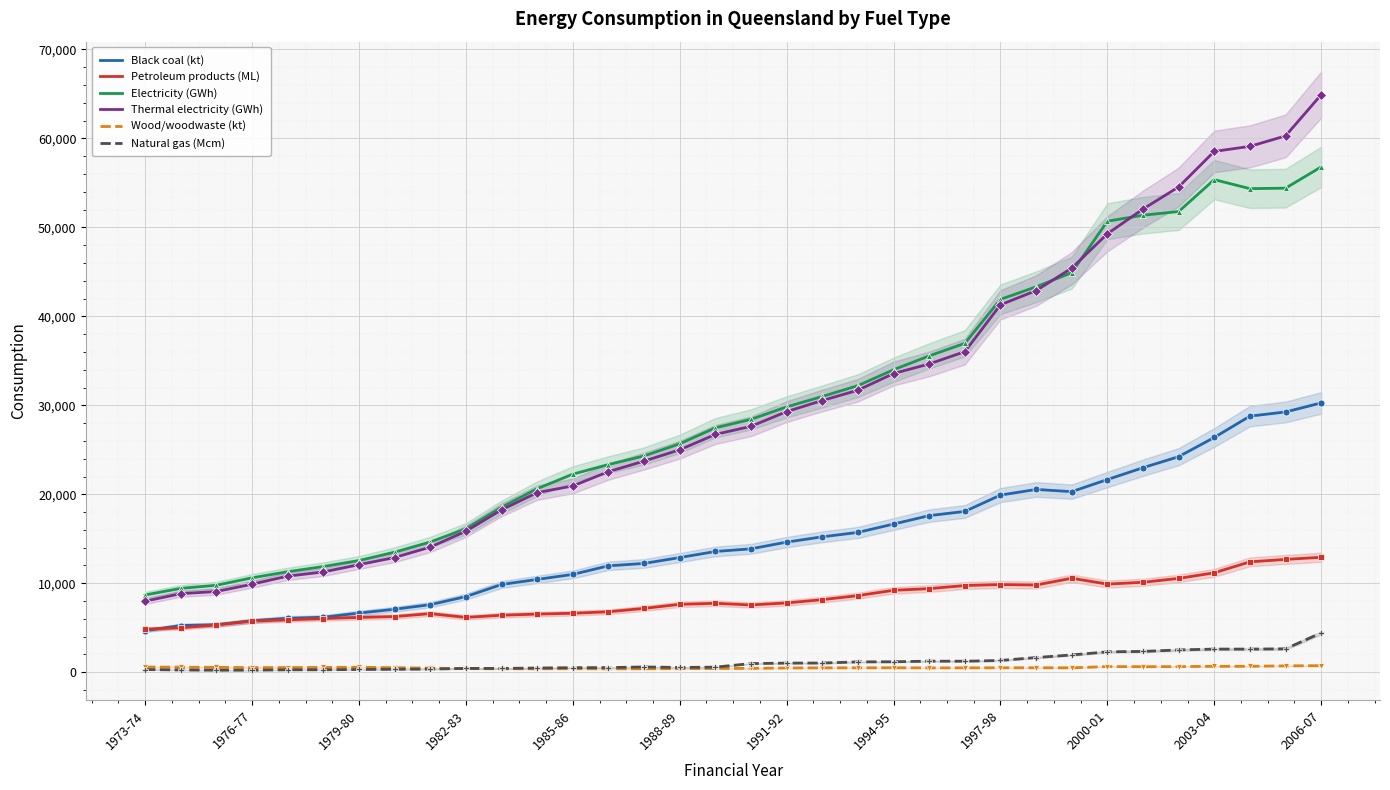

True or false: Natural gas (Mcm) and Electricity (GWh) intersect in this chart.

False